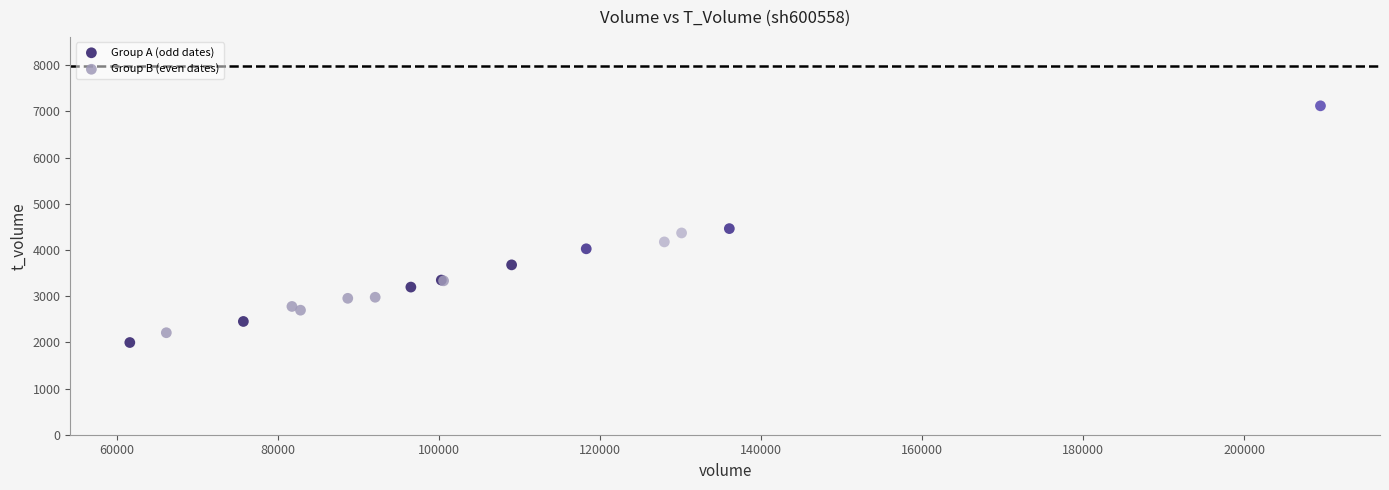

Which series contains the highest Y value?

Group A (odd dates)